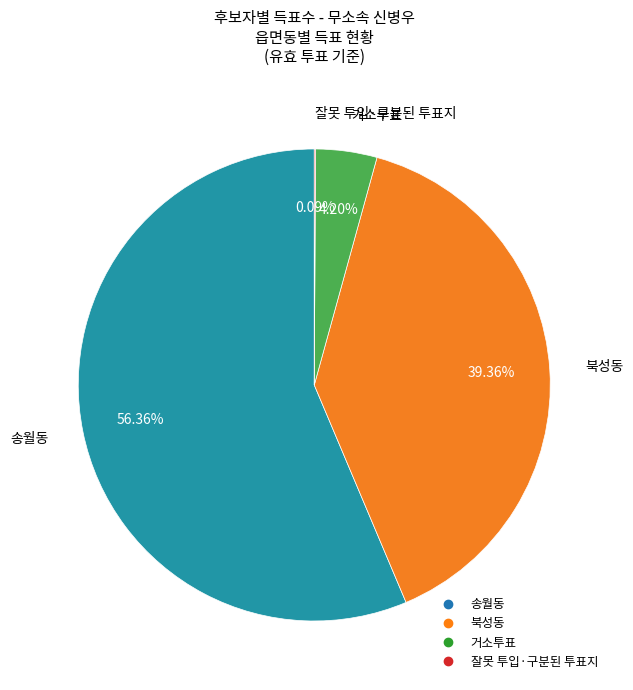

Which category accounts for the majority?

송월동